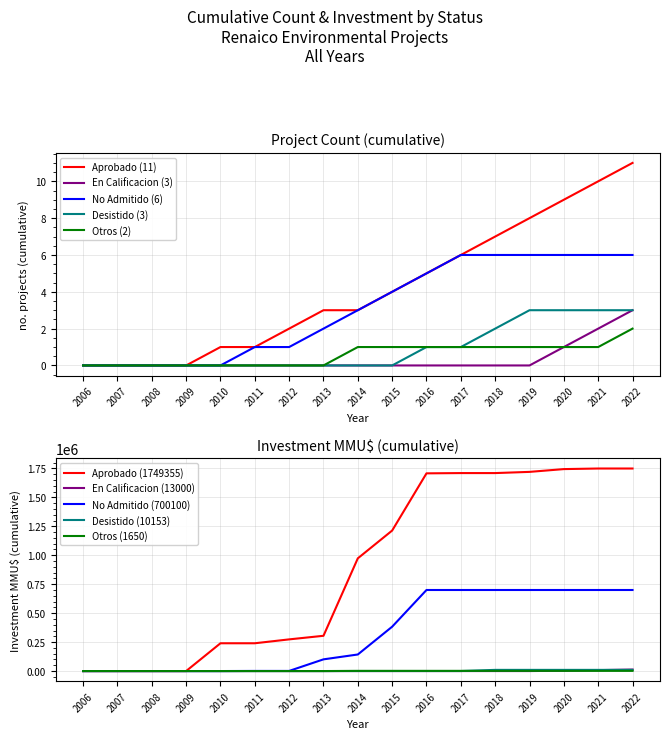

Is it true that Desistido equals -1 at 2009?

False